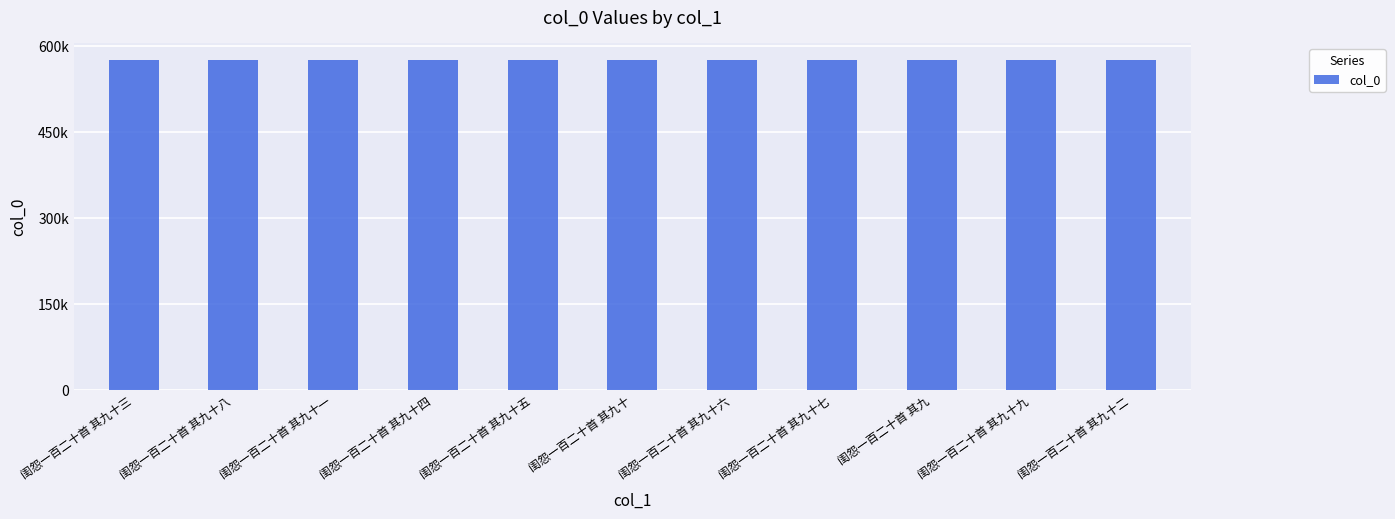

Does the chart contain any negative values?

No